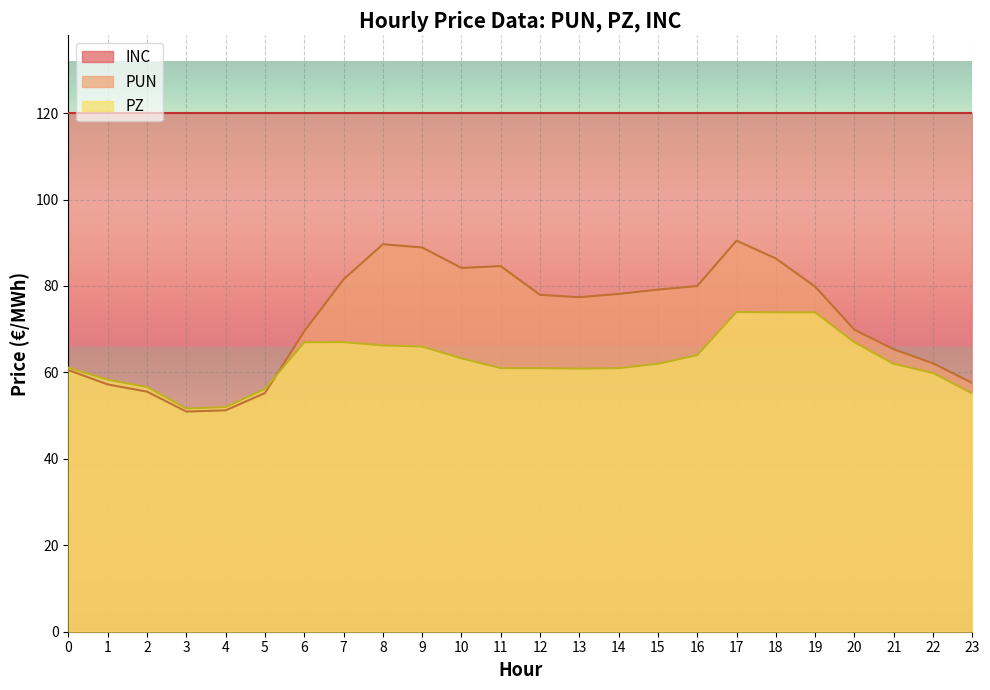

At which label is PZ closest to 62?

15